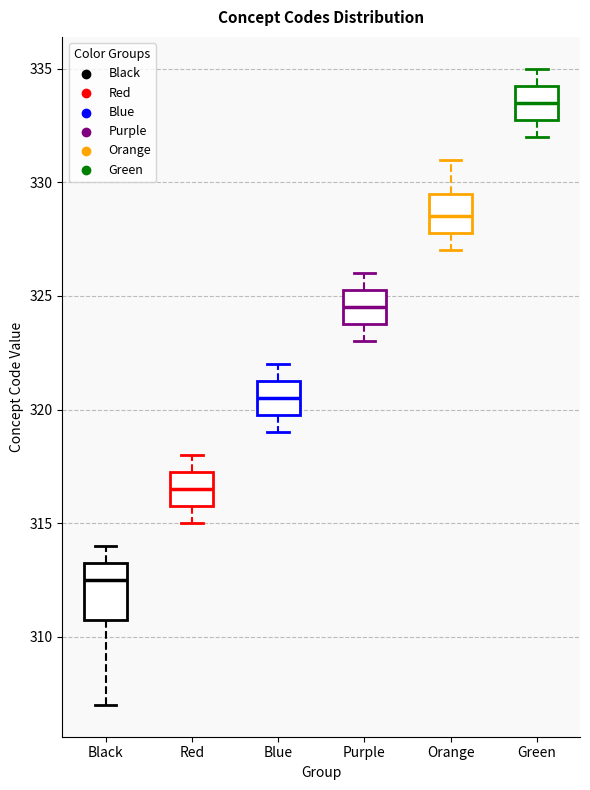

Where is the upper edge of the box for Black on the y-axis? The values are not printed on the chart, so give them approximately, as read against the axis.

313.5